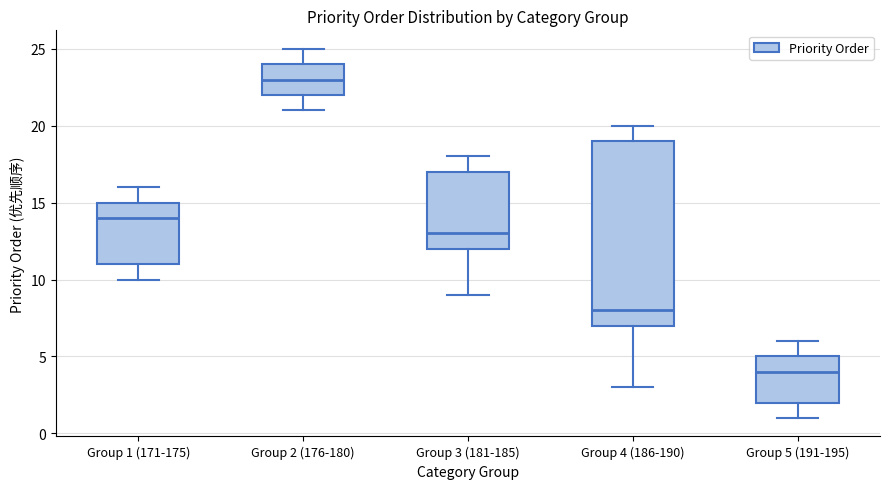

Which box has the highest median line?

Group 2 (176-180)